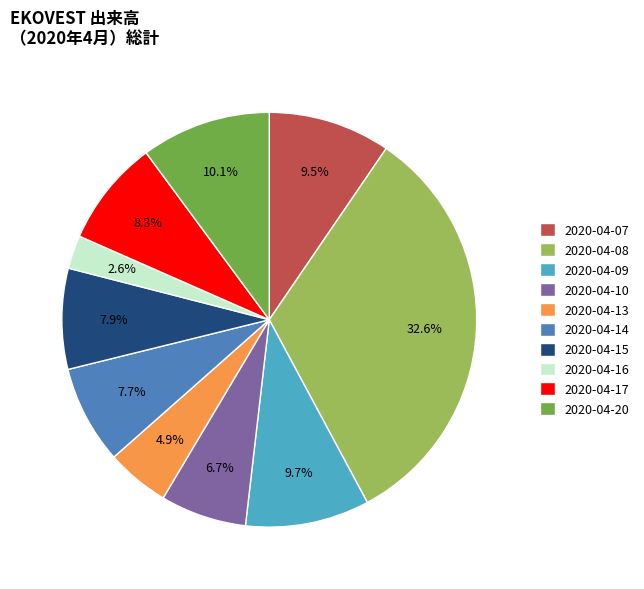

Combined, do 2020-04-08 and 2020-04-16 account for over 50%?

No